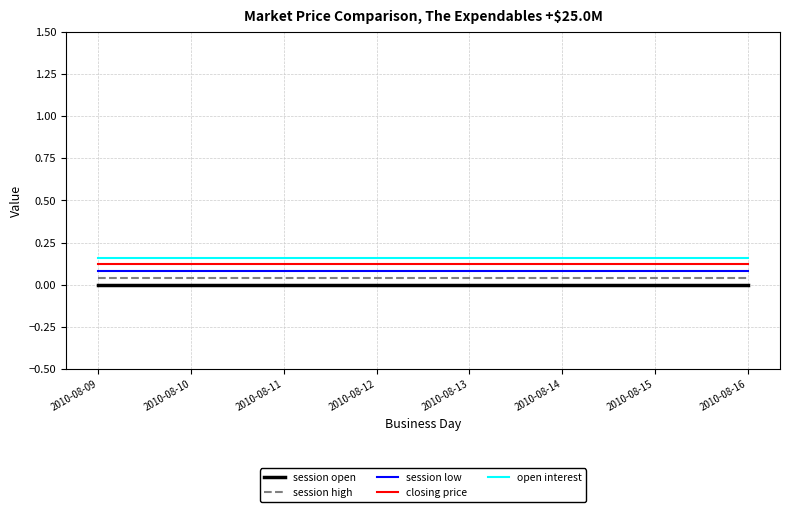

The value of session high at 2010-08-10 is 0.1. True or false?

False